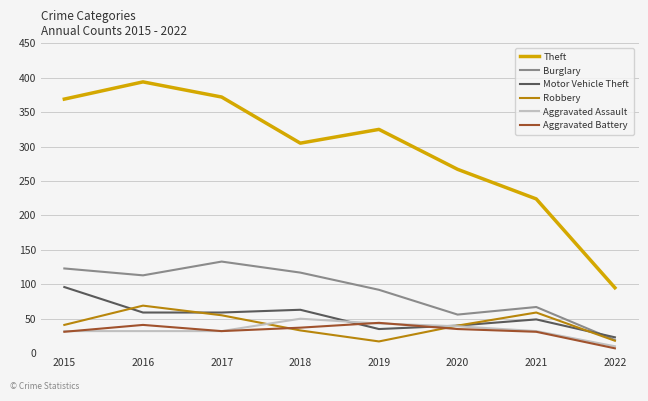

Rank the series at 2018 from highest to lowest value.

Theft, Burglary, Motor Vehicle Theft, Aggravated Assault, Aggravated Battery, Robbery